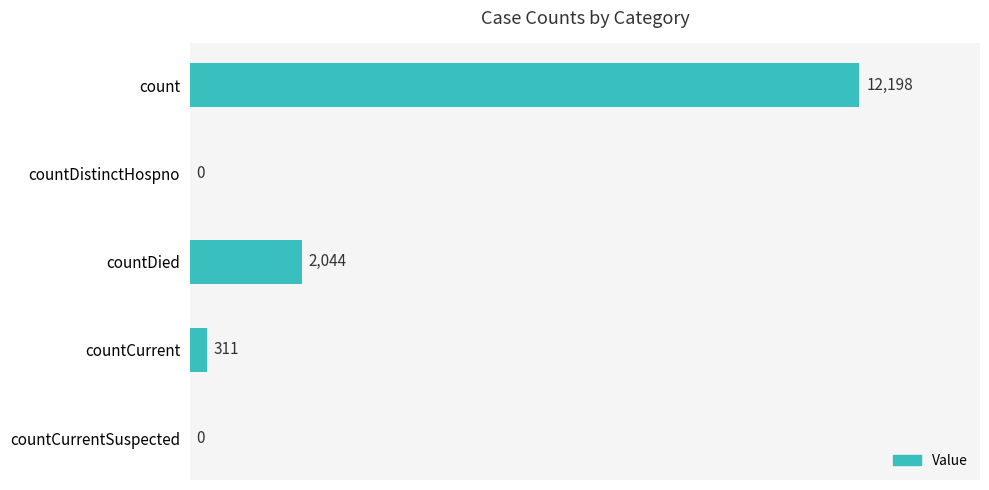

At which label is the value closest to 6099?

countDied